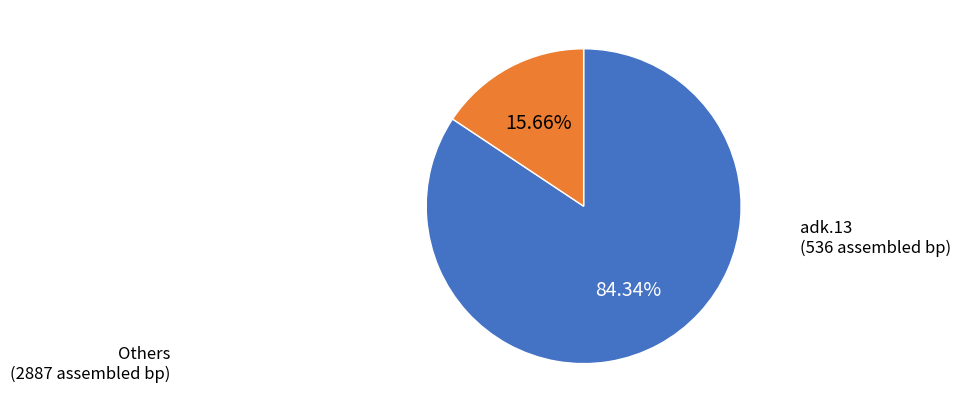

How many slices are in this pie chart?

2